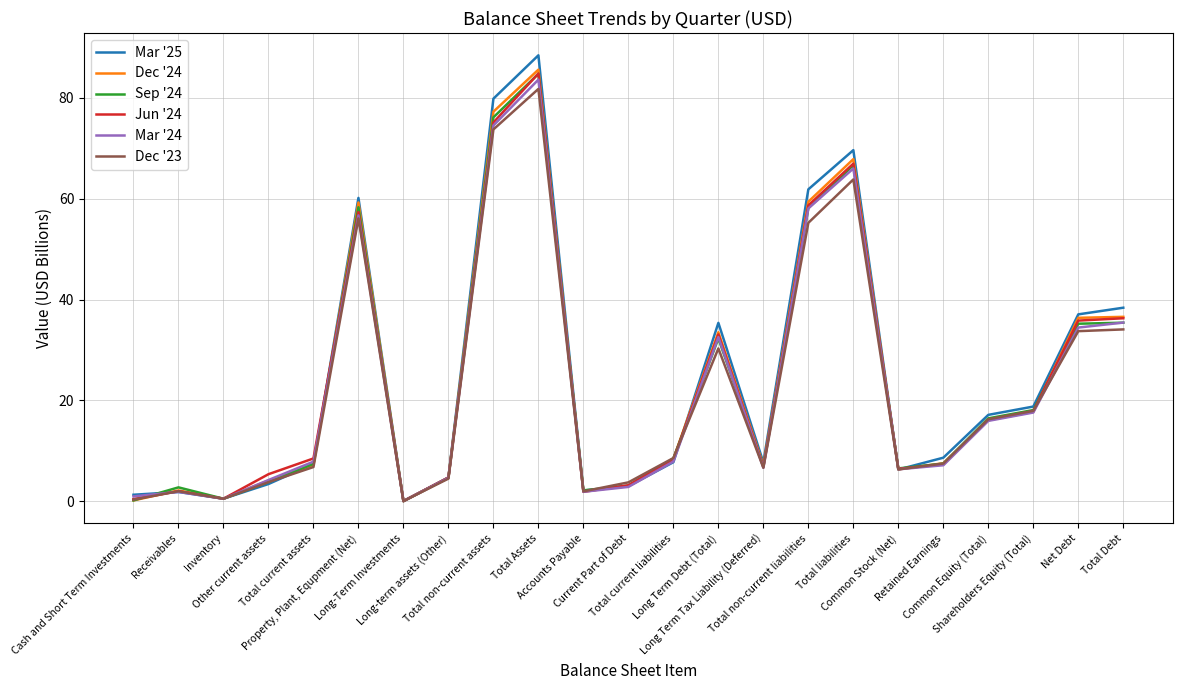

Is the value of Jun '24 at Inventory greater than the value of Sep '24 at Accounts Payable?

No